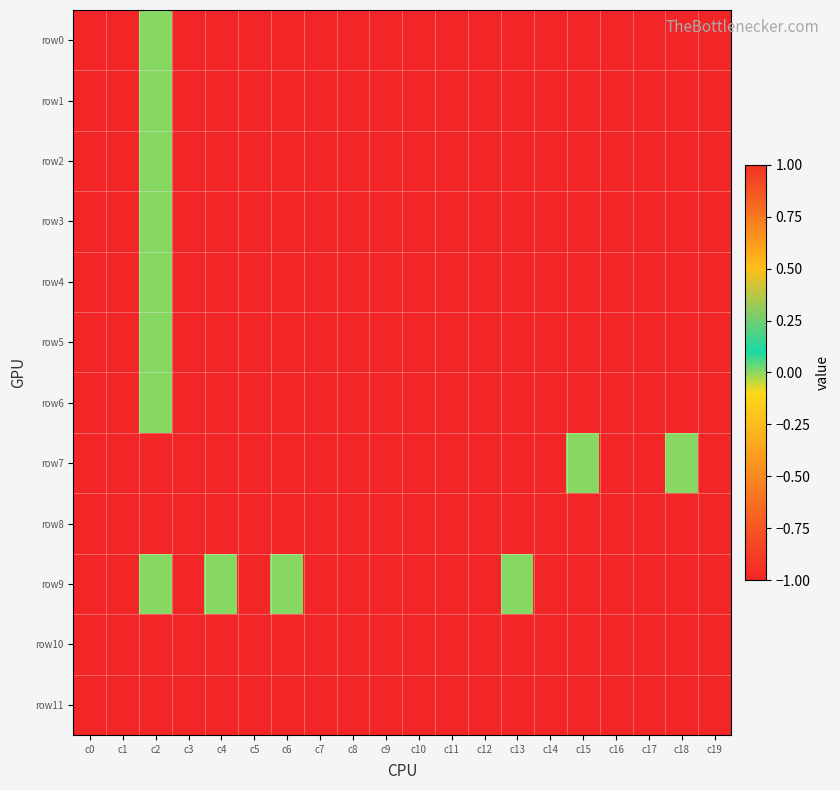

Which series changed the most between c10 and c12?

row0